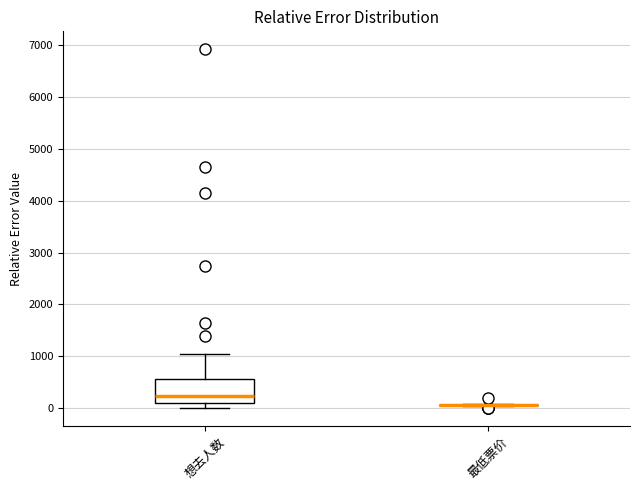

Reading left to right, read every box against the y-axis: the position of its median line, the range the box covers, and the ends of its whiskers. The values are not printed on the chart, so give them approximately, as read against the axis.

想去人数: median 200, box 100 to 600, whiskers 0 to 1000
最低票价: box collapsed to a line at 0, whiskers 0 to 100